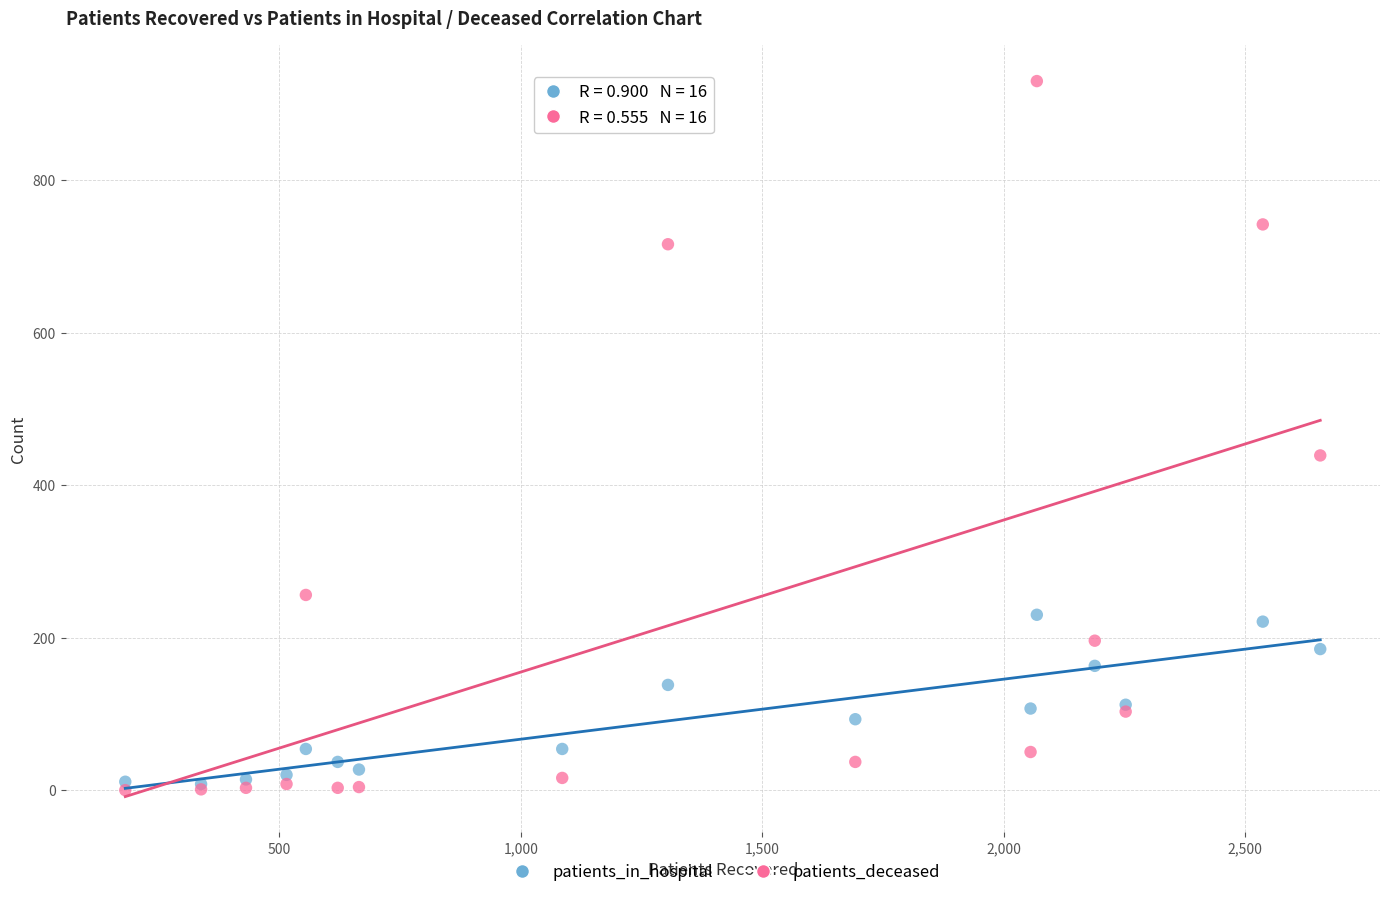

Across all series, what Y value is closest to 465?

439